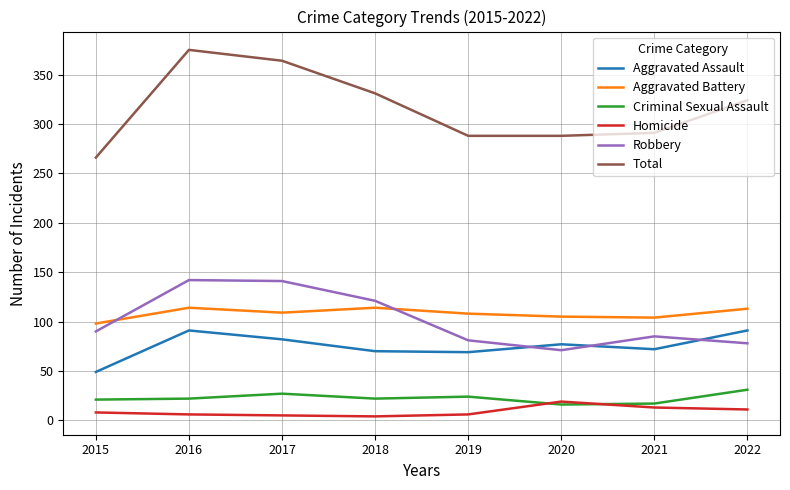

What are all the series names shown in the legend?

Aggravated Assault, Aggravated Battery, Criminal Sexual Assault, Homicide, Robbery, Total